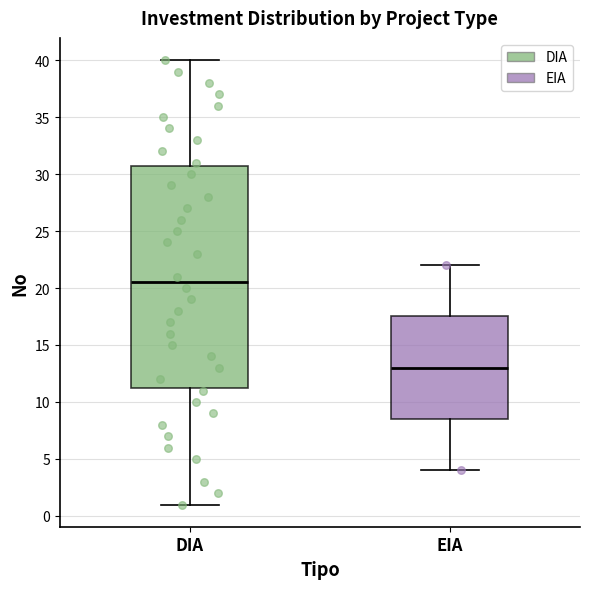

Reading left to right, transcribe this box plot: for each box, give where its median line is, the range the box spans, and where its two whiskers end, as read against the y-axis. The values are not printed on the chart, so give them approximately, as read against the axis.

DIA: median 20.5, box 11.5 to 31.0, whiskers 1.0 to 40.0
EIA: median 13.0, box 8.5 to 17.5, whiskers 4.0 to 22.0